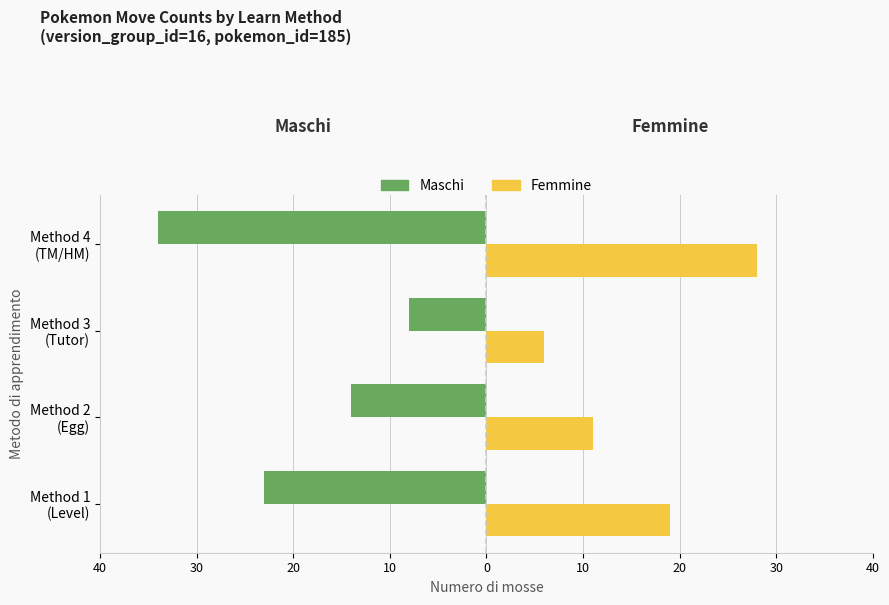

What are all the series names shown in the legend?

Maschi, Femmine